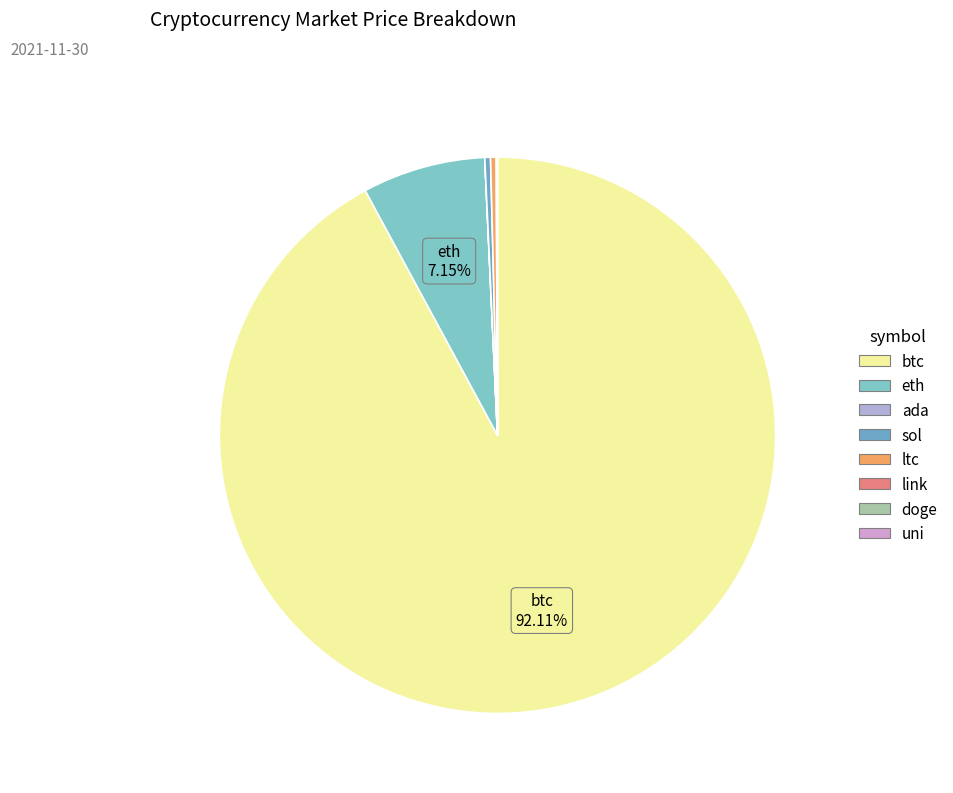

Rank the categories by value from lowest to highest.

doge, ada, uni, link, ltc, sol, eth, btc